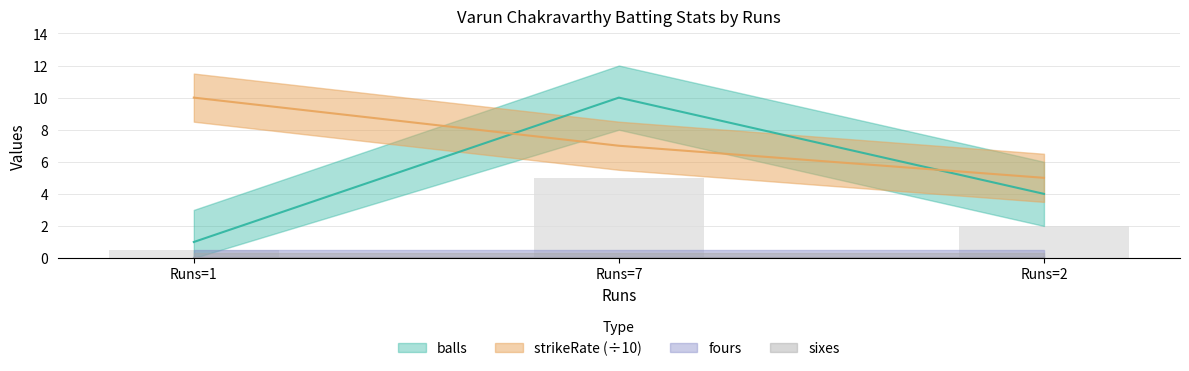

What is the label of the 2nd bar from the left?

Runs=7